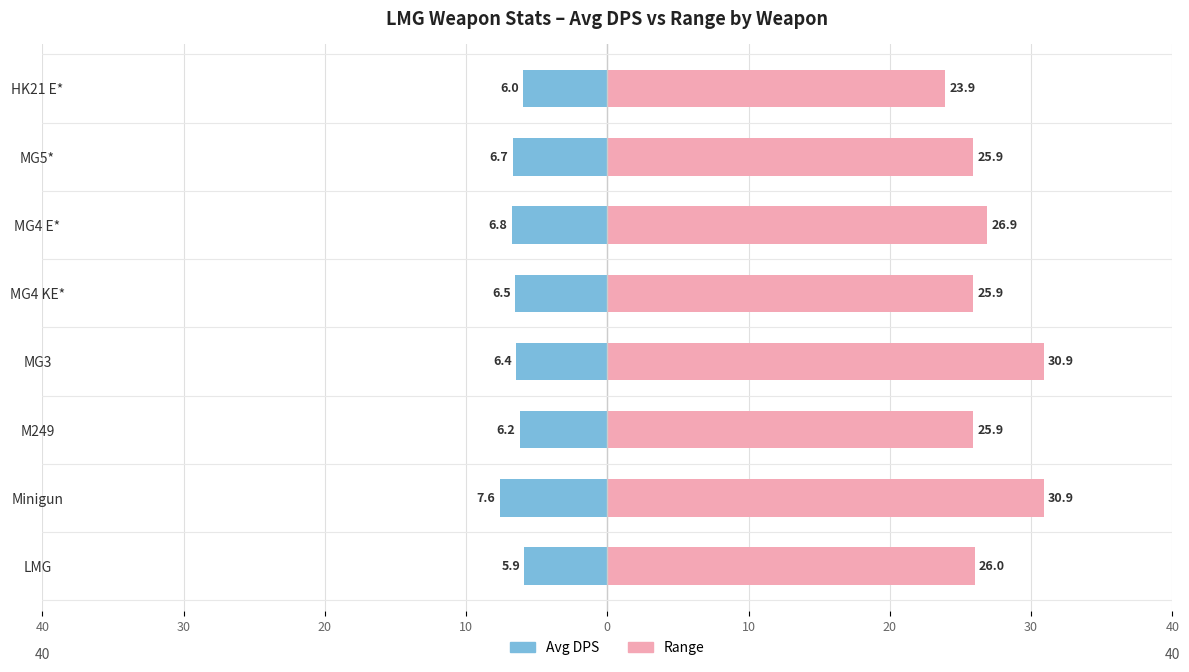

Reading left to right, what are all the values shown in this chart?

Avg DPS: -5.9	-7.6	-6.2	-6.4	-6.5	-6.8	-6.7	-6.0
Range: 26.0	30.9	25.9	30.9	25.9	26.9	25.9	23.9